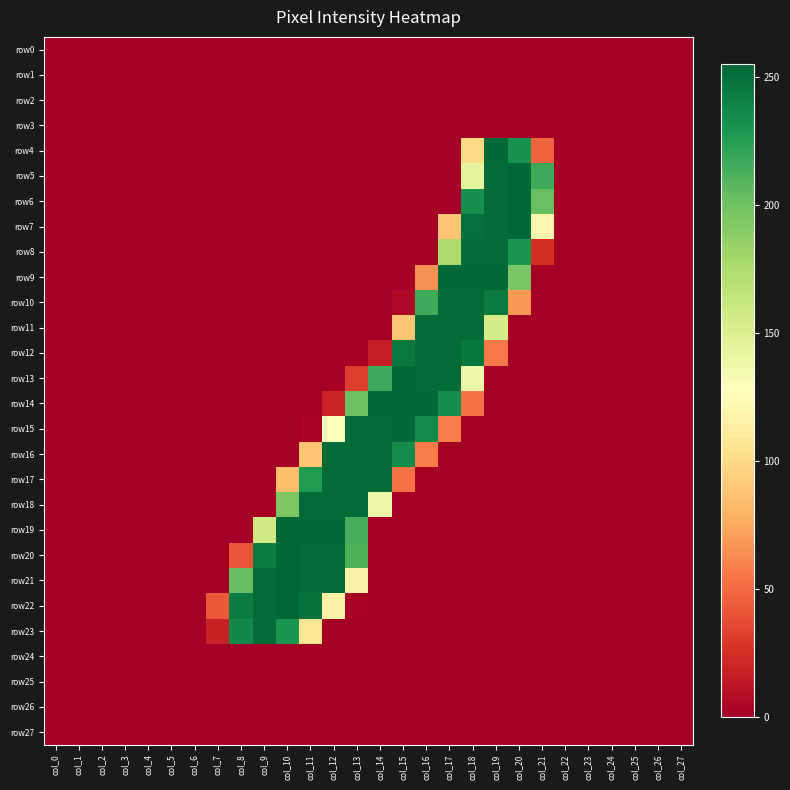

At which category is the sum across all series the highest?

col_18